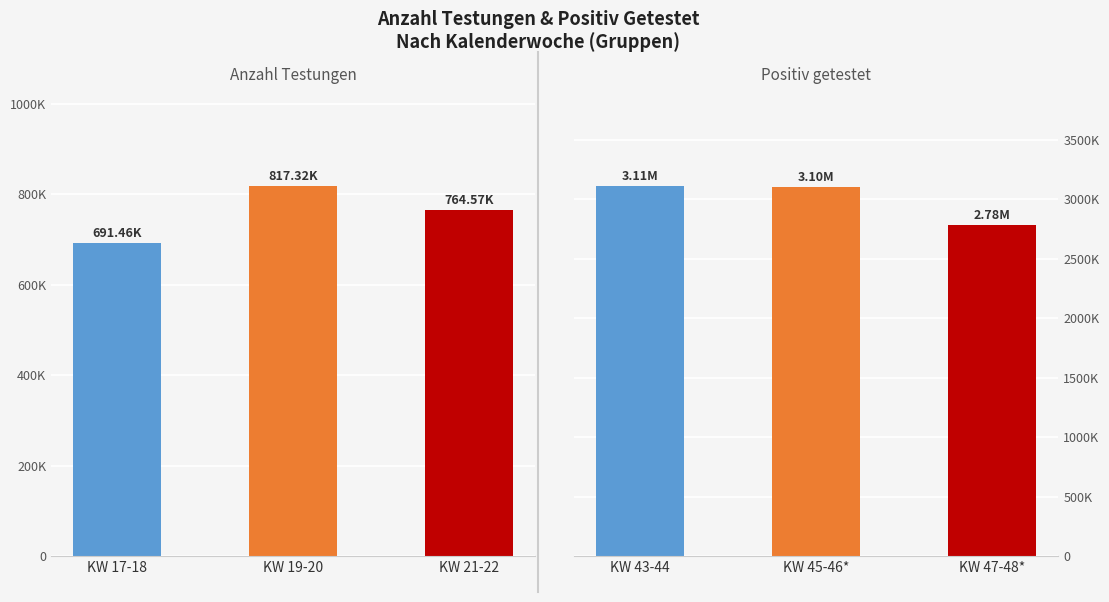

Which has a higher value, KW 17-18 or KW 19-20?

KW 19-20